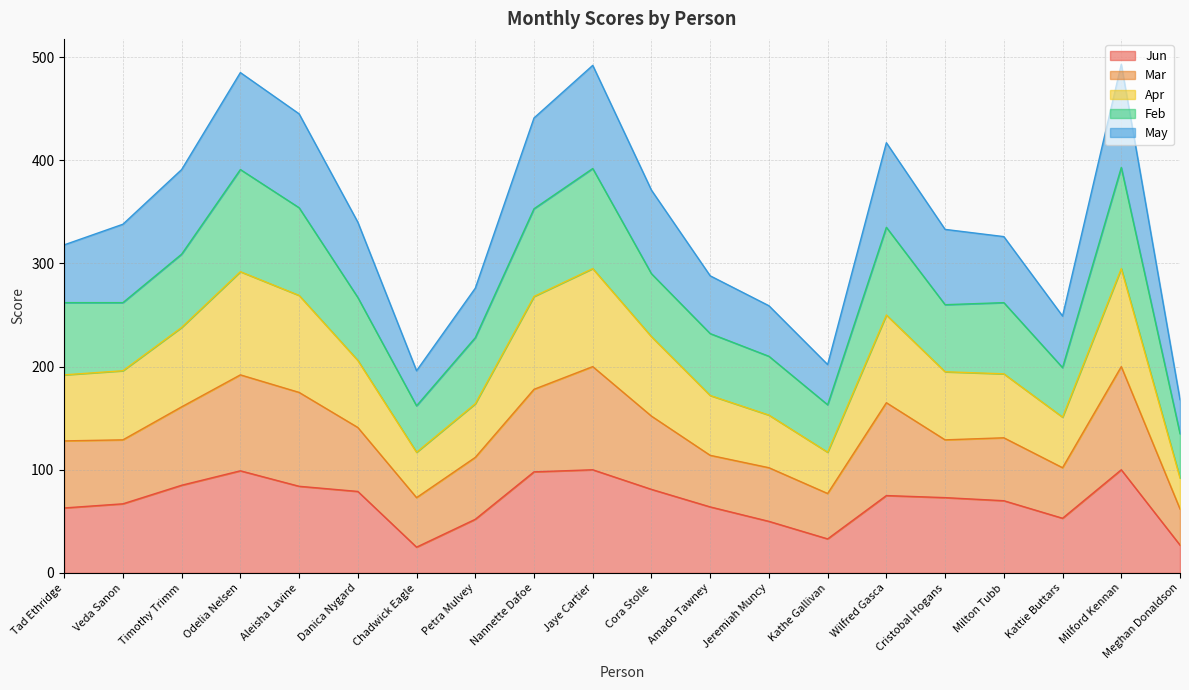

At which label does Apr first exceed 196?

Timothy Trimm